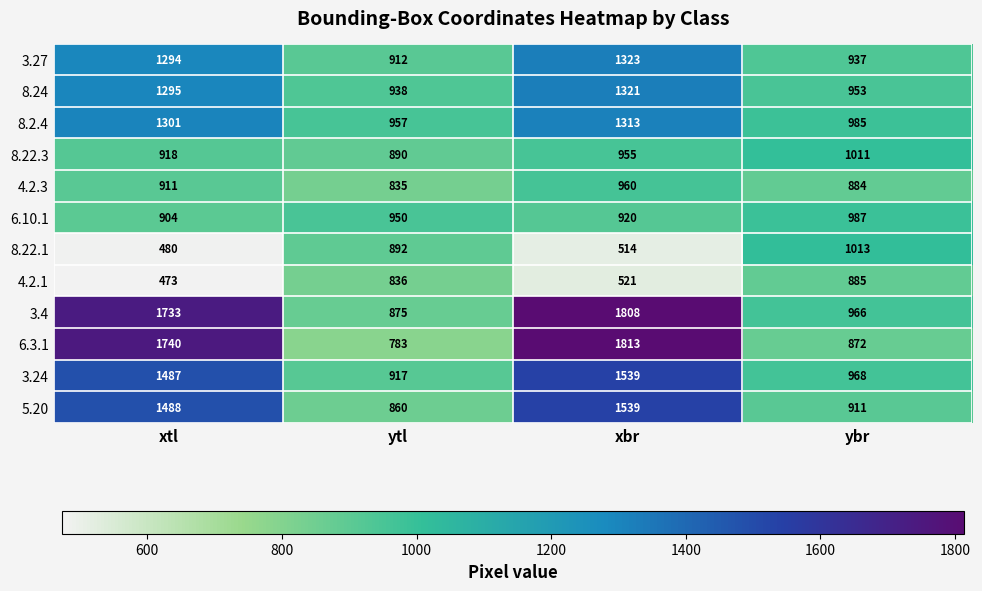

Which series has the largest total across all categories?

3.4